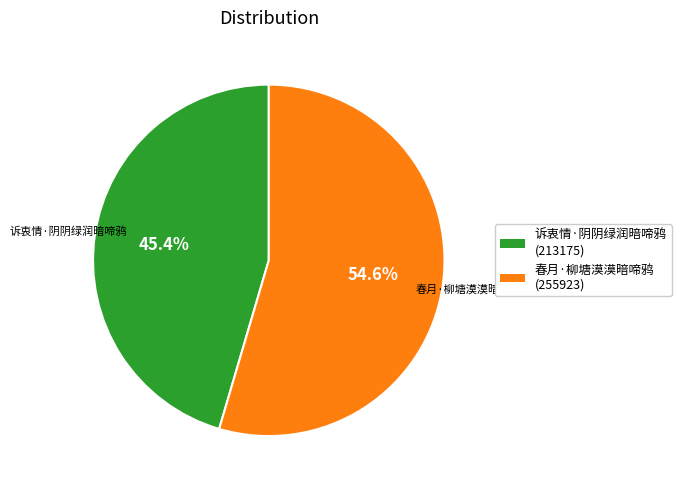

To the nearest percent, what portion does 春月·柳塘漠漠暗啼鸦 represent?

55%